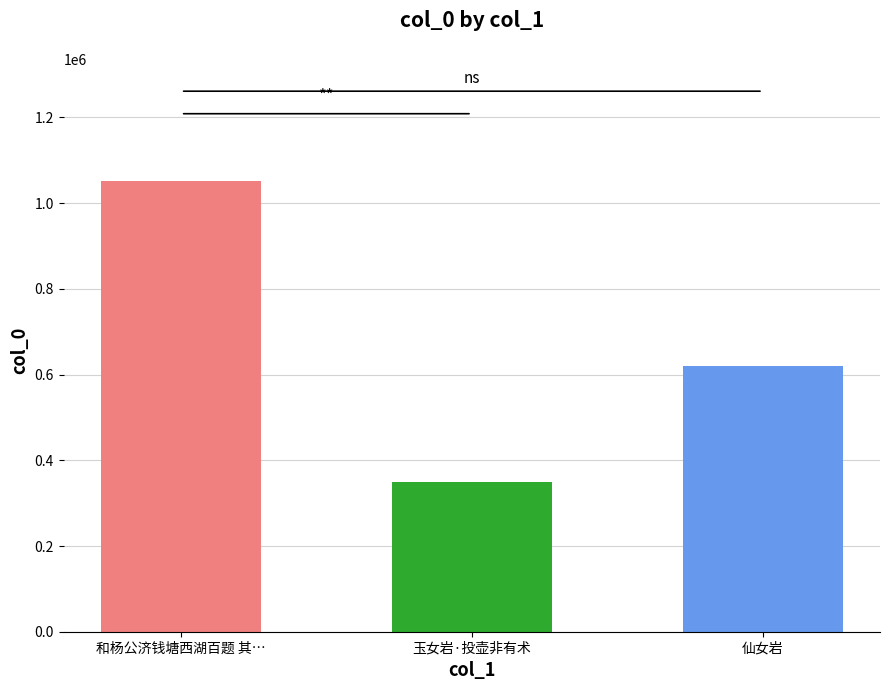

What is the difference between the maximum and minimum values?

702693